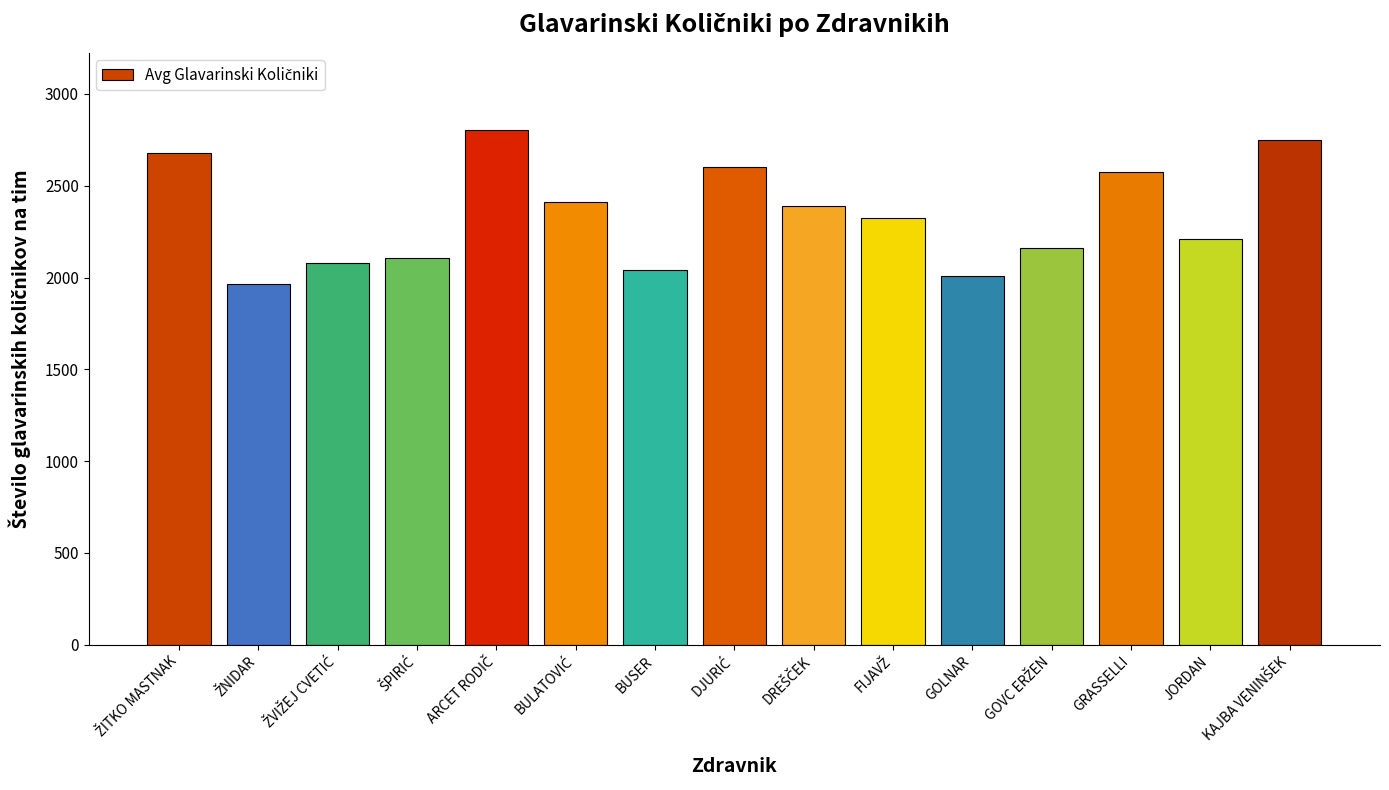

The value at BUSER is 2040.9. True or false?

True